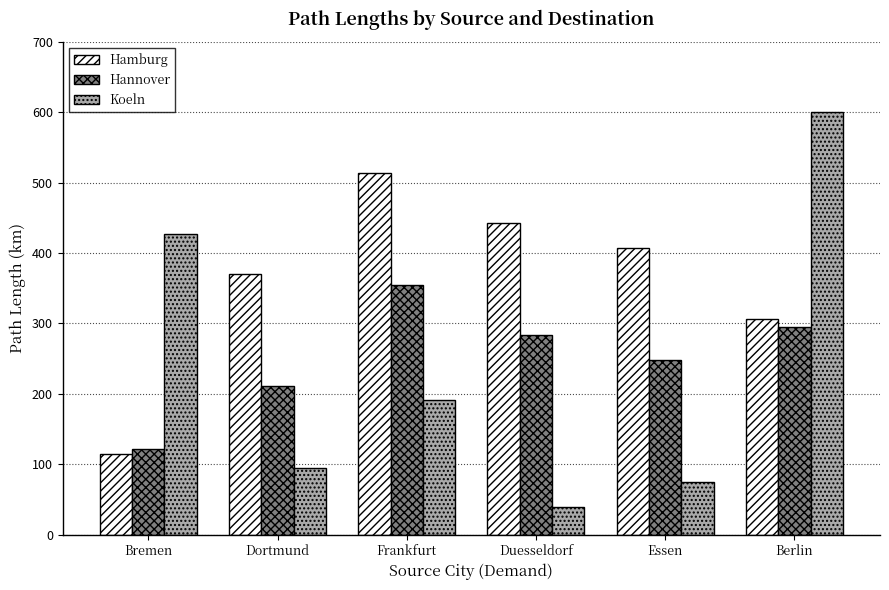

Is the value of Hamburg at Dortmund greater than the value of Hannover at Berlin?

Yes